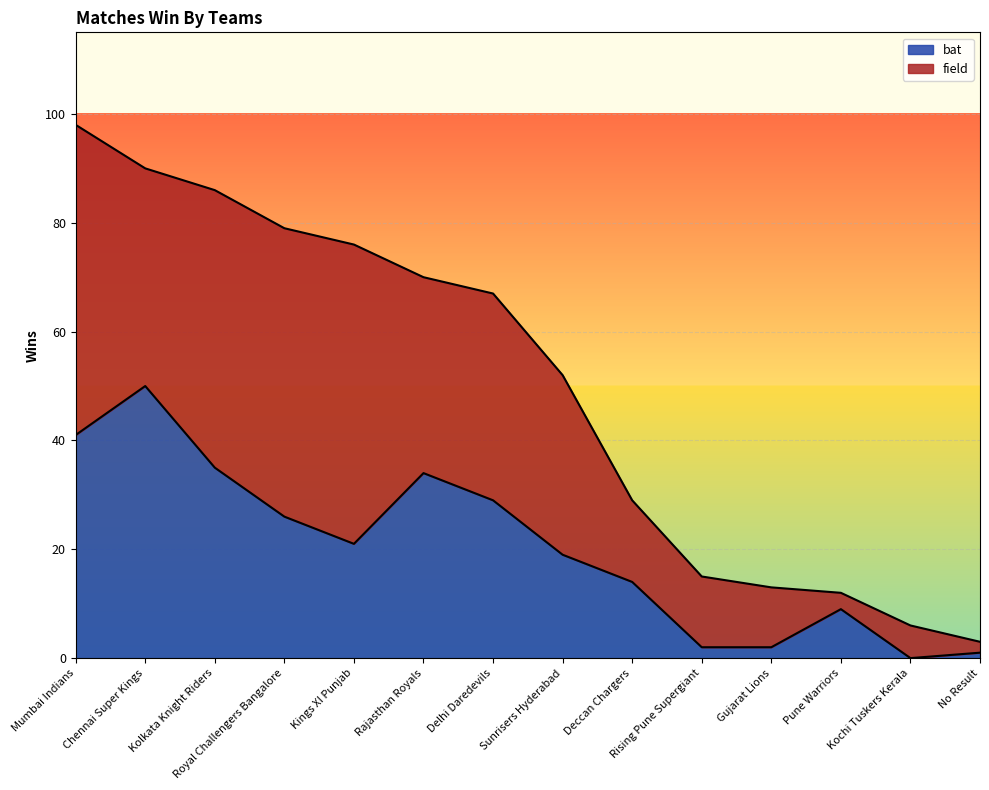

True or false: the data has more than 0 interior local peaks.

True